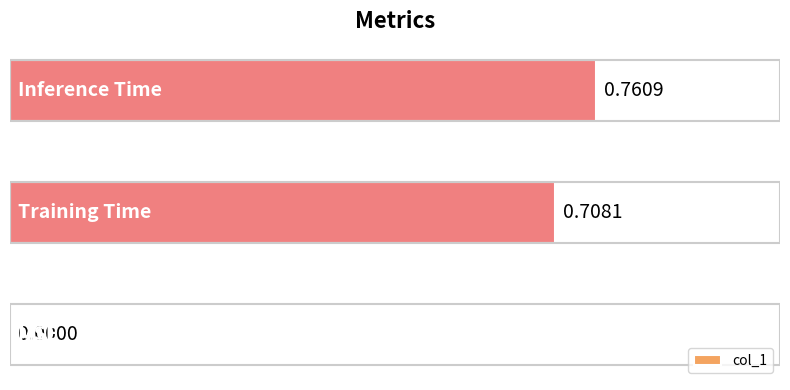

What is the sum of all values?

1.5